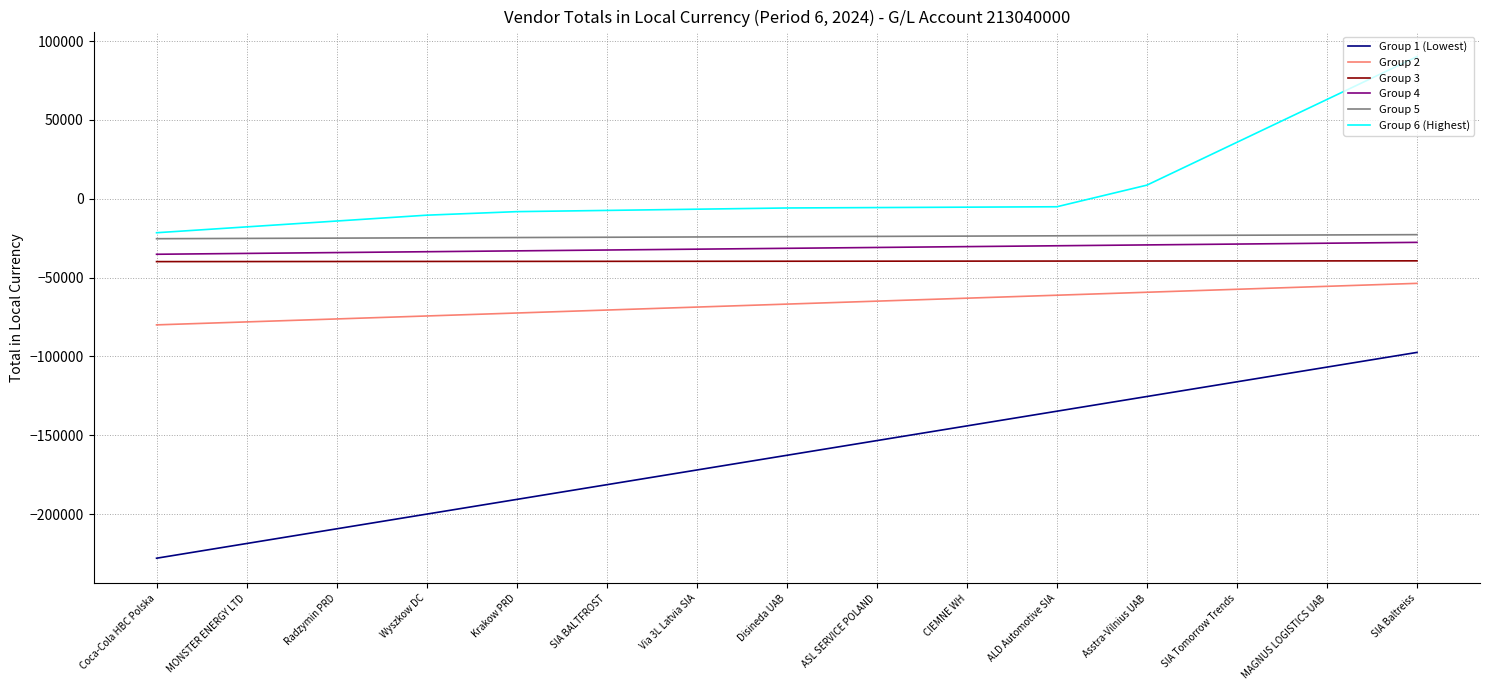

What is the difference between the maximum and minimum values in the Group 2 series?

26324.9